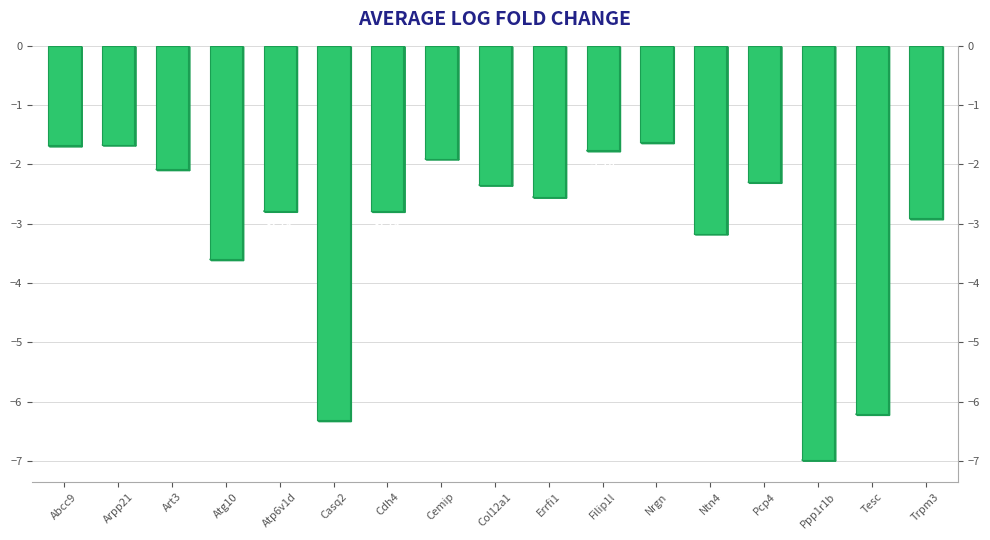

Rank the categories by value from highest to lowest.

Nrgn, Arpp21, Abcc9, Filip1l, Cemip, Art3, Pcp4, Col12a1, Errfi1, Atp6v1d, Cdh4, Trpm3, Ntn4, Atg10, Tesc, Casq2, Ppp1r1b